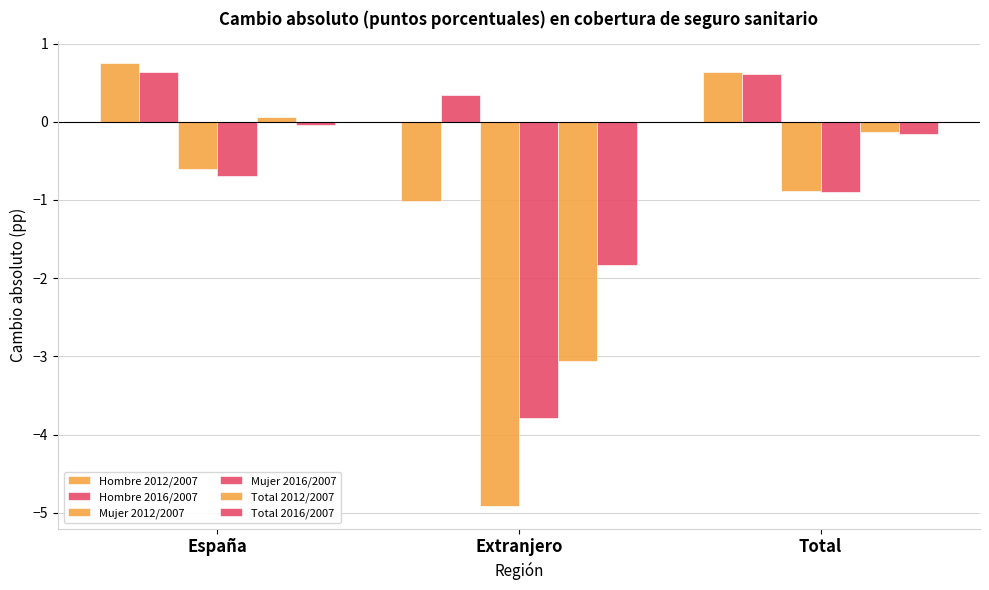

How many groups of bars are there?

3